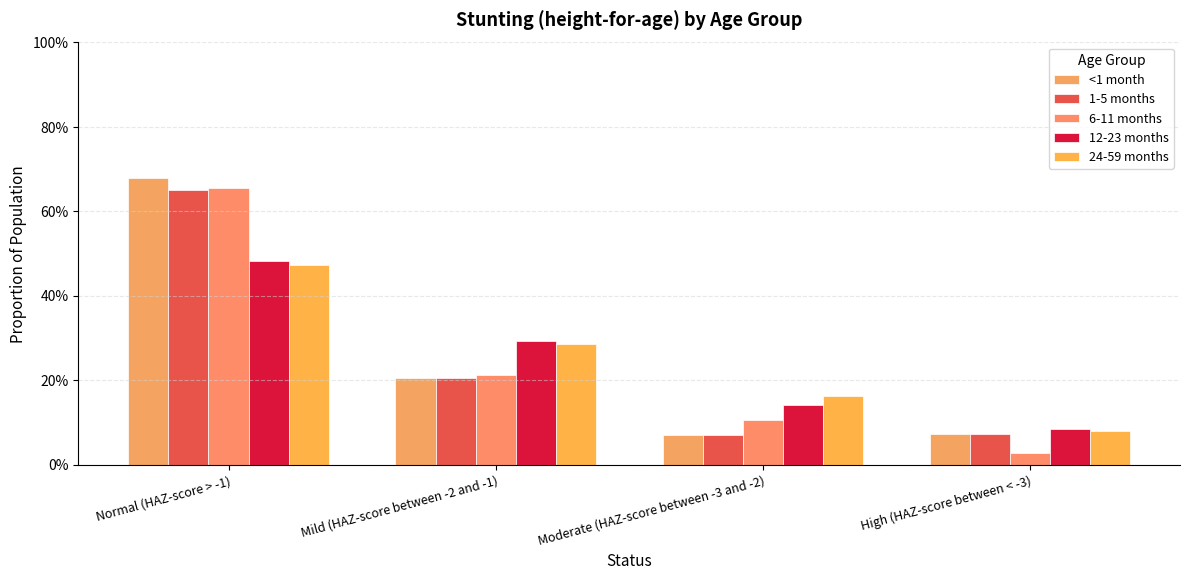

What is the greatest value displayed?

0.7